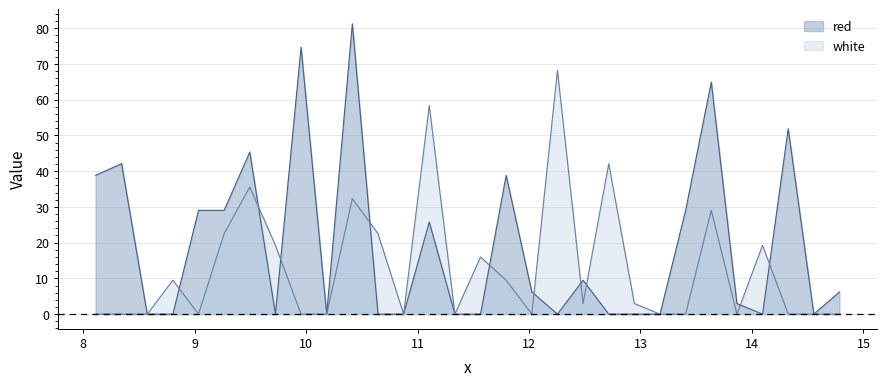

Which series changed the most between 8.575 and 13.865?

red